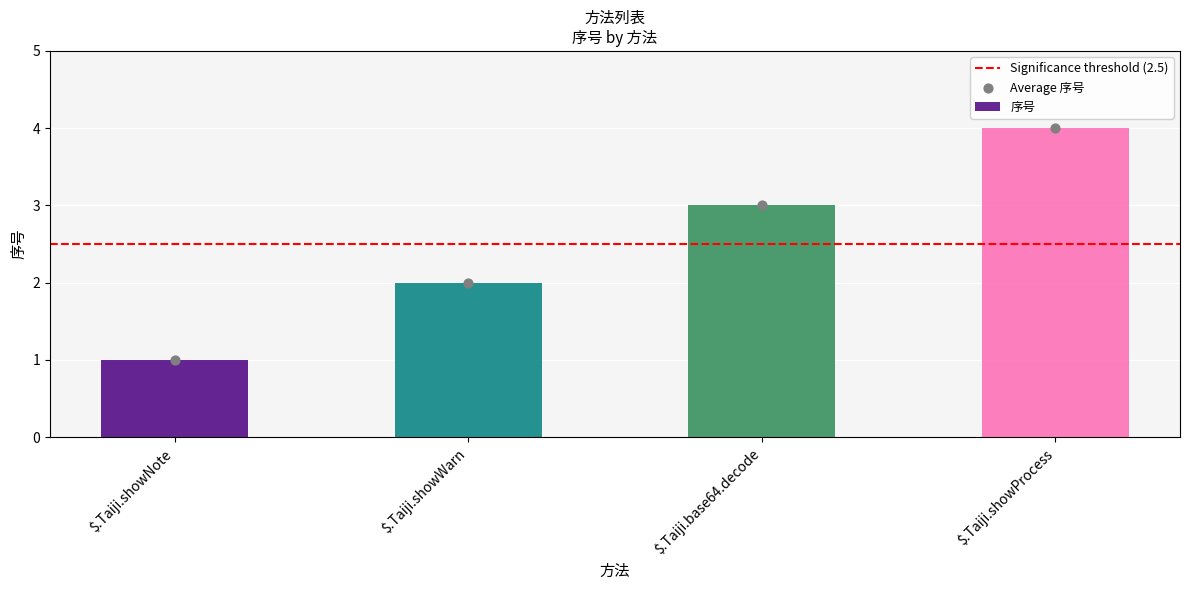

Approximately how many times larger is the value at $.Taiji.base64.decode compared to $.Taiji.showWarn?

1.5